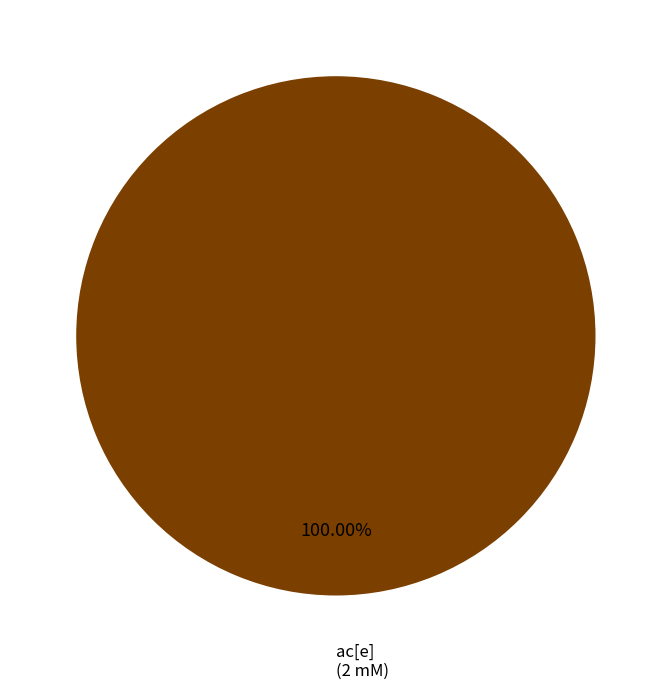

What is the majority slice?

ac[e]